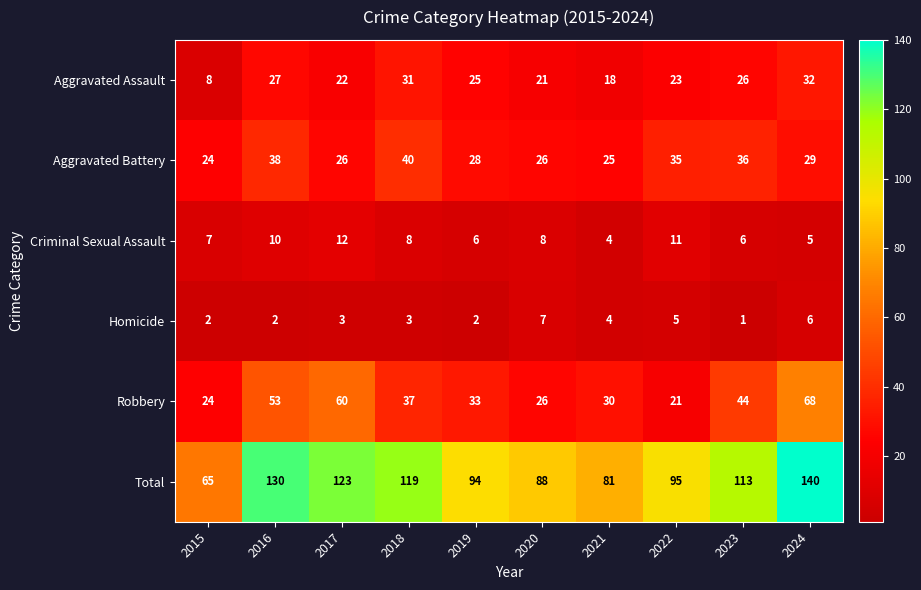

Which label corresponds to the largest value in the chart?

2024